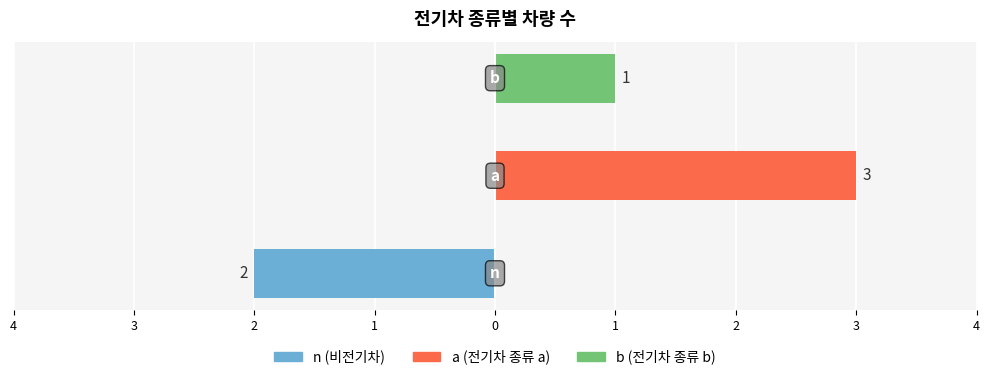

Reading left to right, extract all data points from this chart.

n (비전기차): -2	0	0
a (전기차 종류 a): 0	3	0
b (전기차 종류 b): 0	0	1